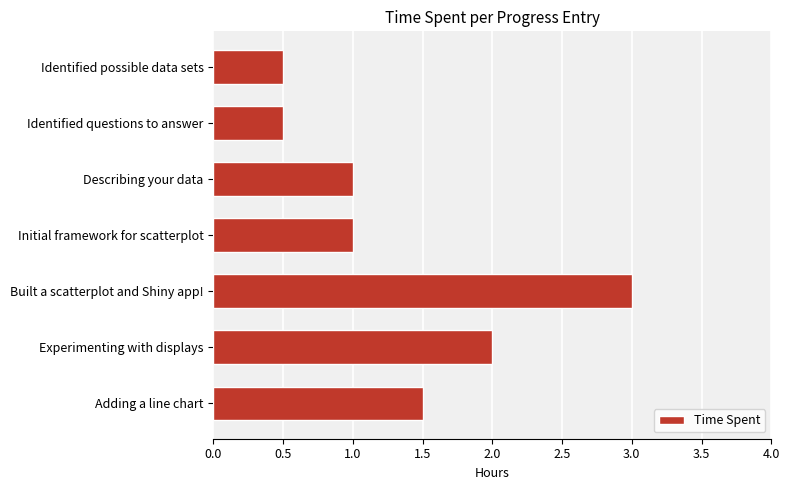

The chart shows a value of 0.7 at Identified questions to answer. True or false?

False